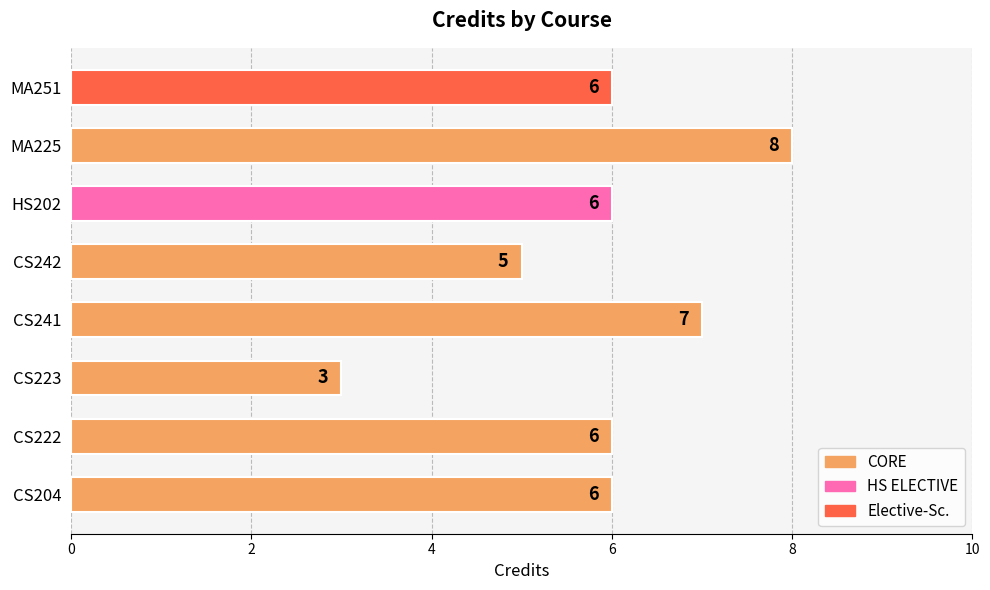

Reading bottom to top, extract all data points from this chart.

CS204=6	CS222=6	CS223=3	CS241=7	CS242=5	HS202=6	MA225=8	MA251=6